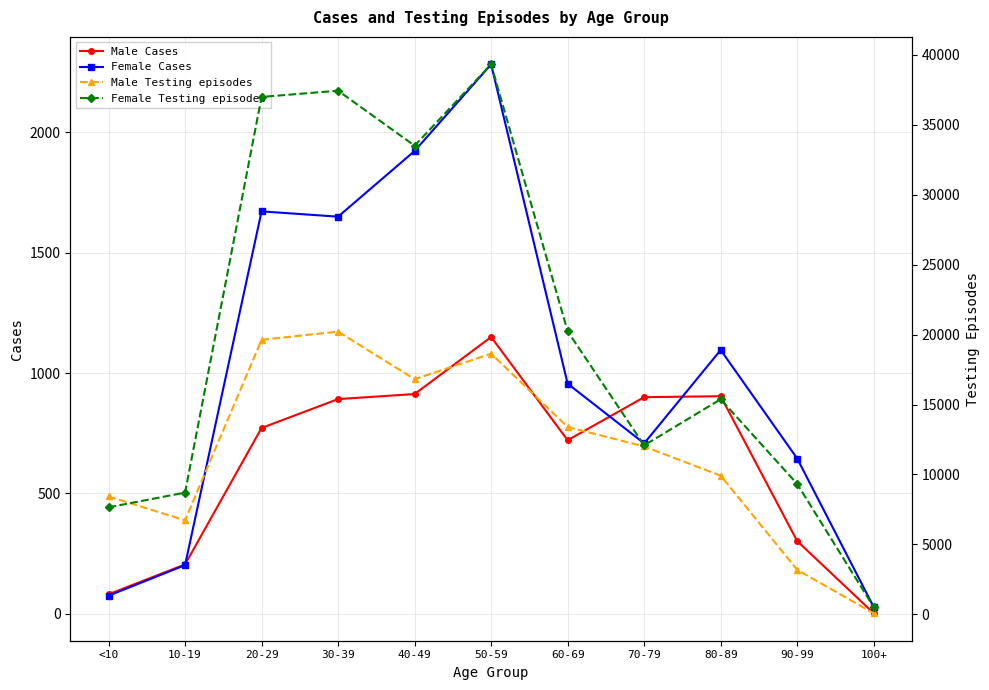

At which label is Female Cases closest to 1155?

80-89